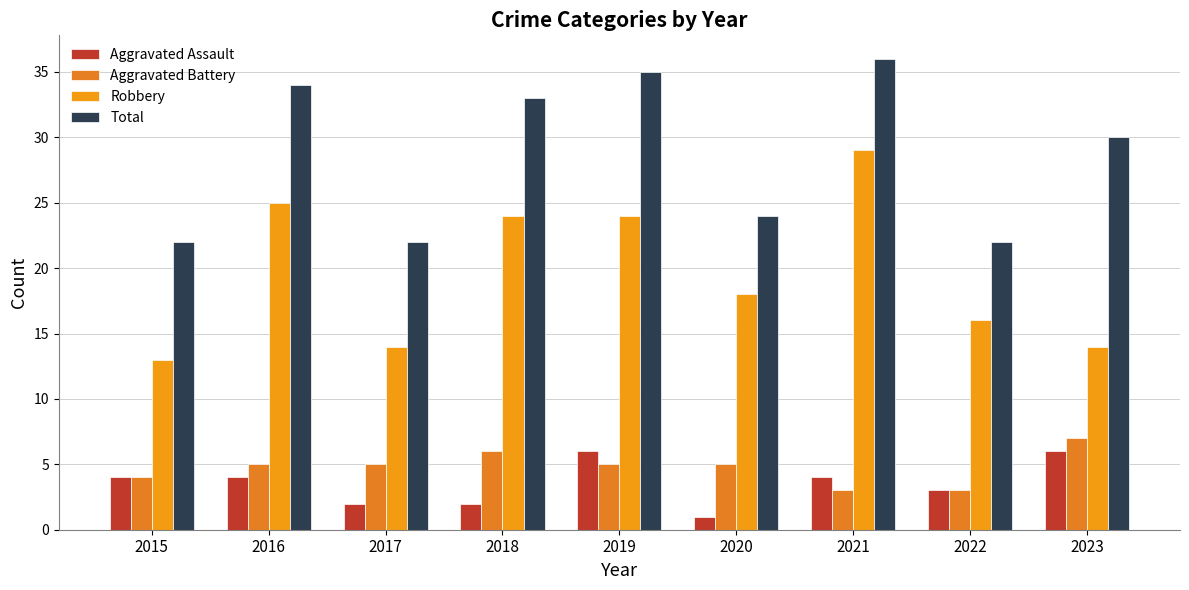

What is the lowest value of the Robbery series?

13